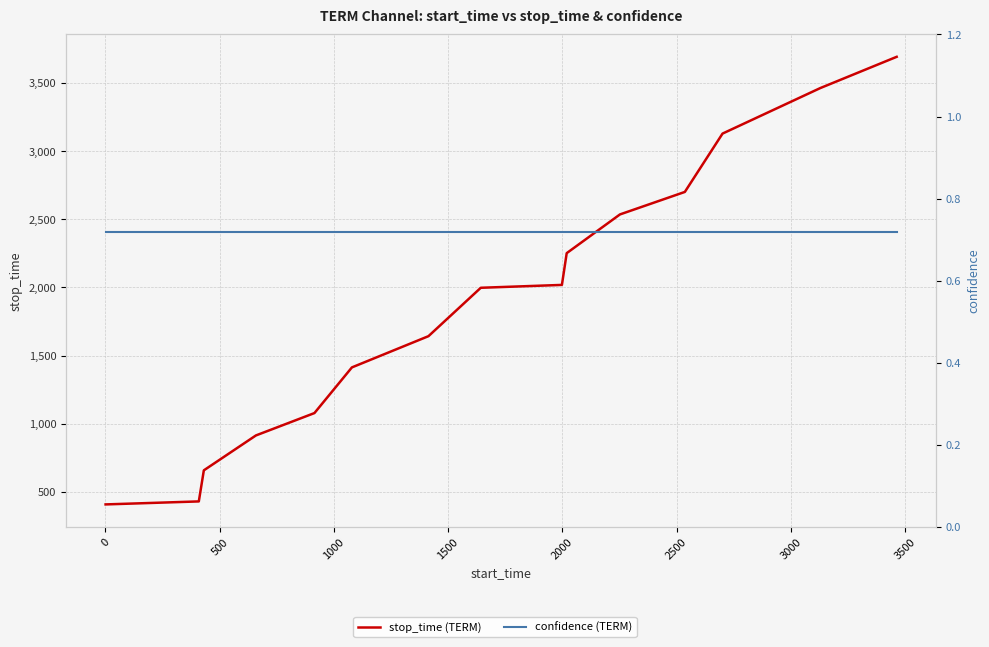

Is the value of stop_time (TERM) at 2000 greater than the value of confidence (TERM) at 0?

Yes